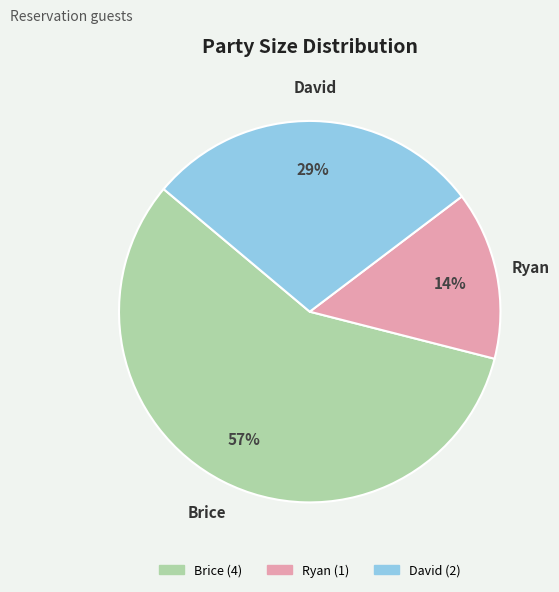

What is the smallest slice in the pie chart?

Ryan